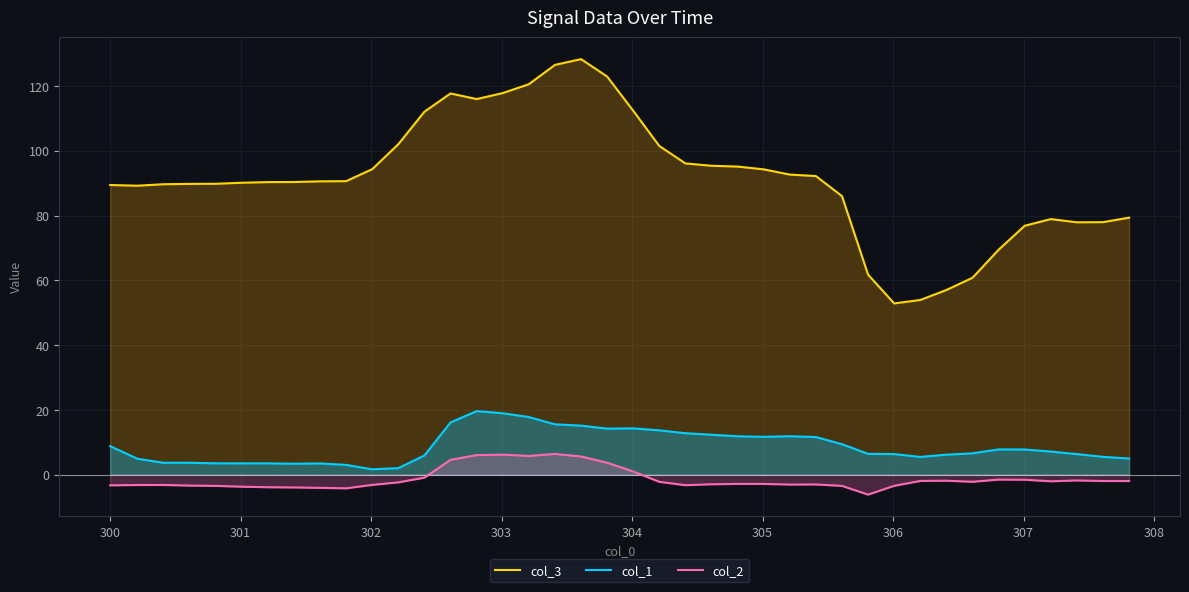

List the series in order of their peak value, highest first.

col_3, col_1, col_2